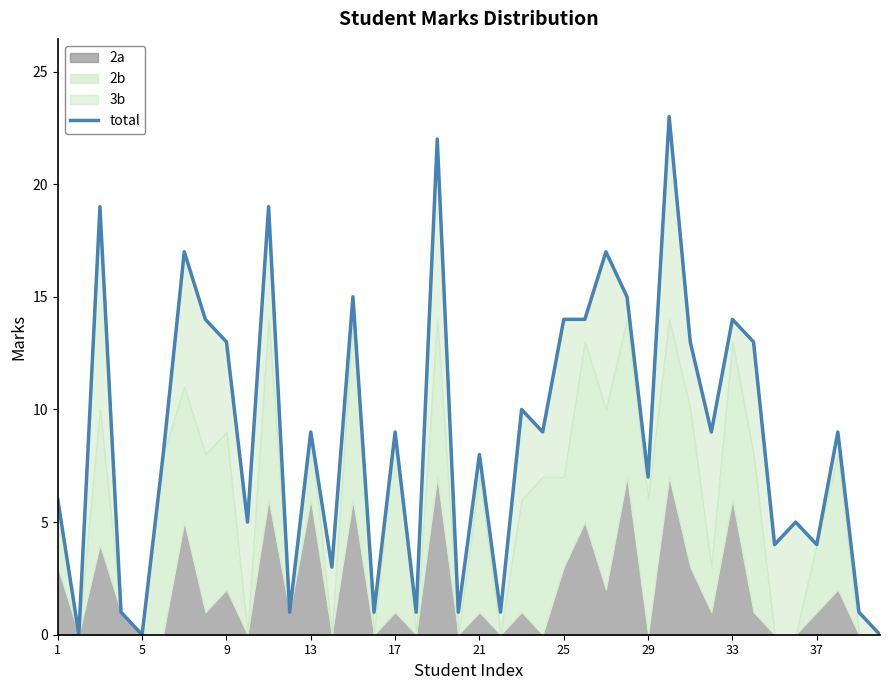

What is the maximum value shown in the chart?

23